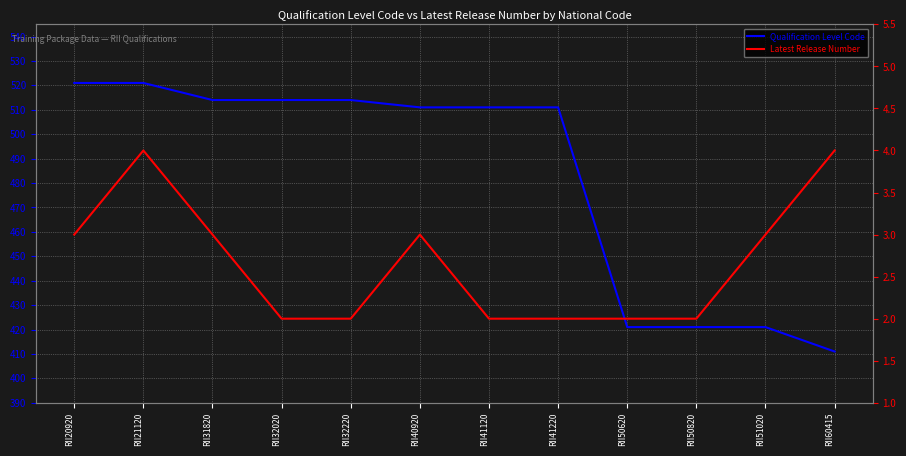

What is the value of the Qualification Level Code point at the 7th from the left?

511